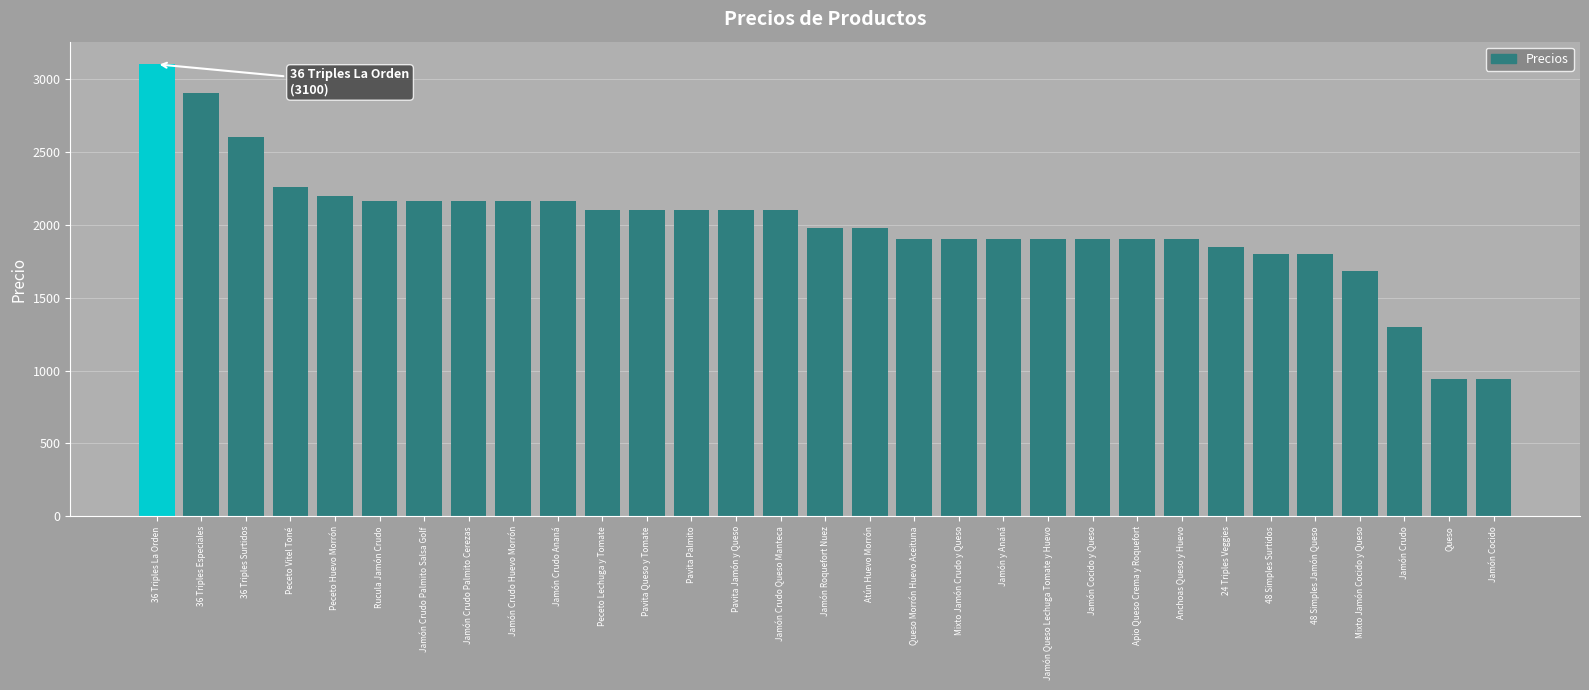

Does the chart contain any negative values?

No